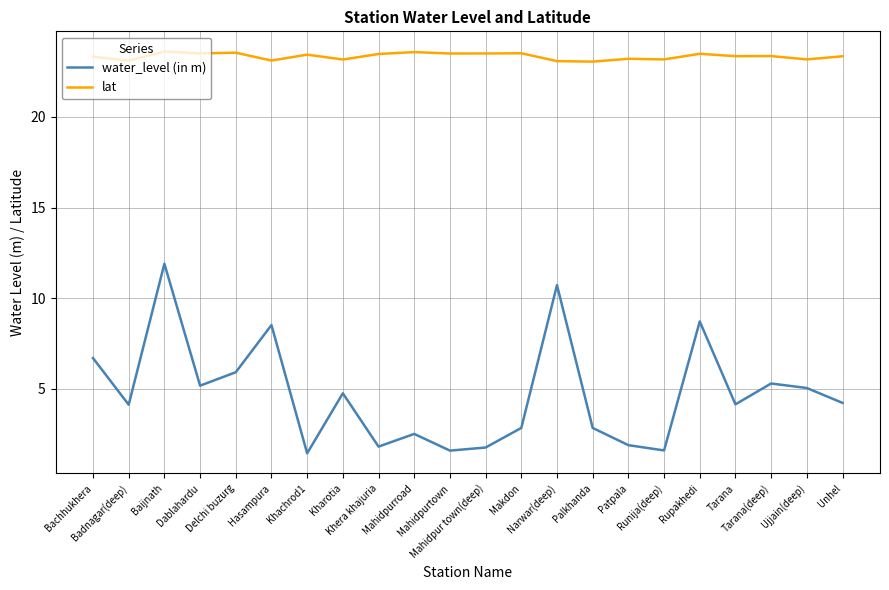

At which label does water_level (in m) reach its peak?

Baijnath